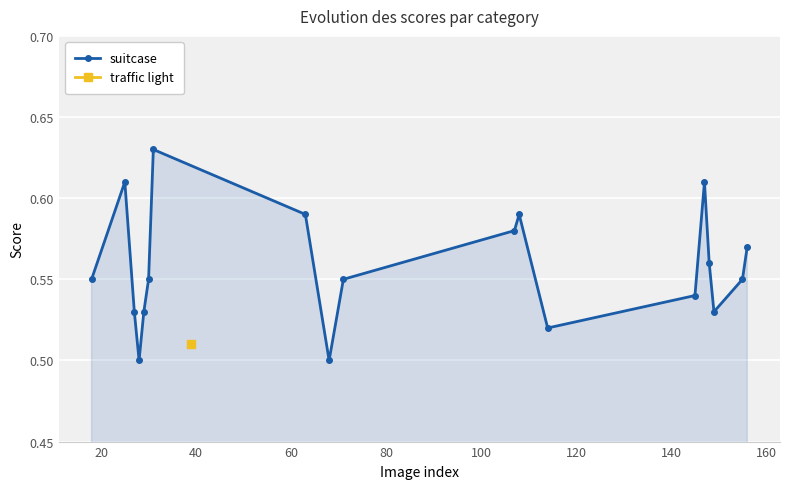

Reading left to right, what are all the values shown in this chart?

0.6	0.6	0.5	0.5	0.5	0.6	0.6	0.6	0.5	0.6	0.6	0.6	0.5	0.5	0.6	0.6	0.5	0.6	0.6